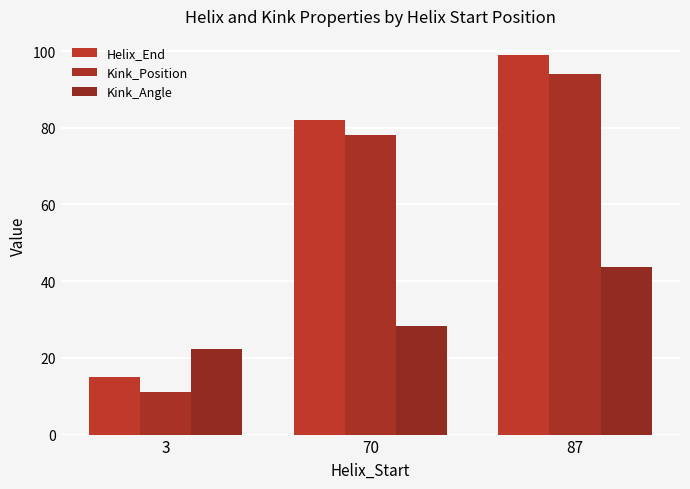

Read the Kink_Angle value at 87.

43.7